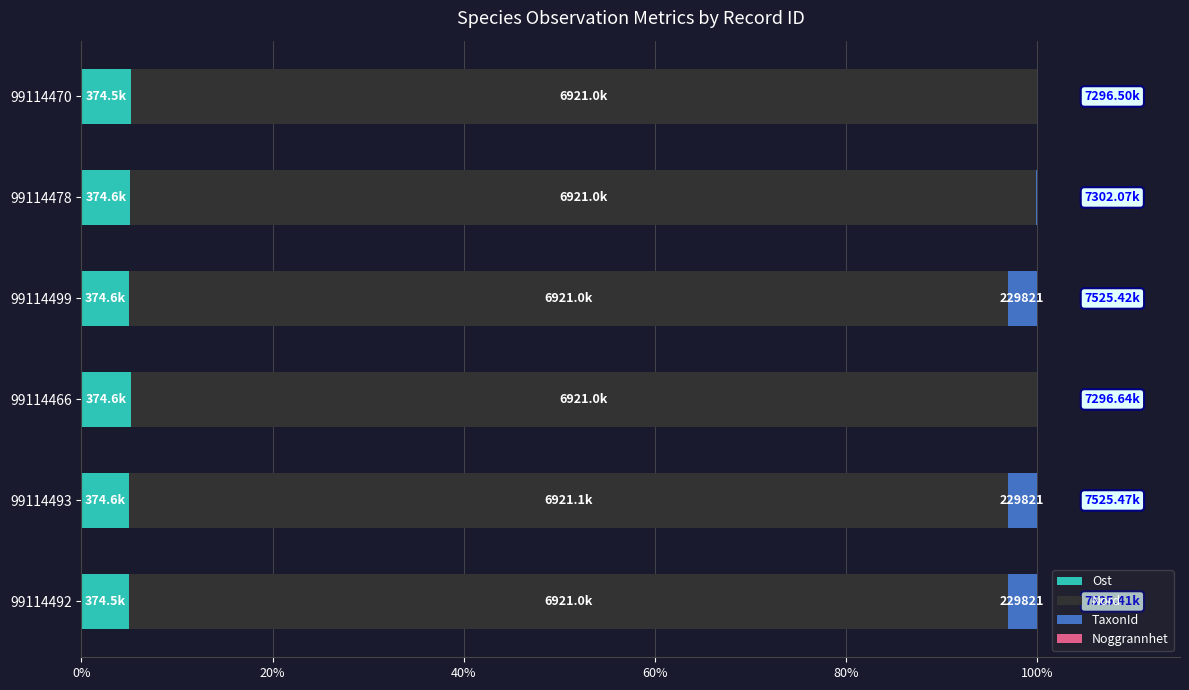

How many series are shown in this chart?

4